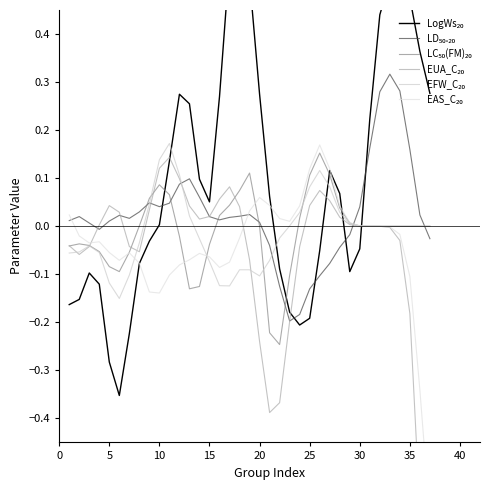

Which series has the largest total across all categories?

LogWs₂₀